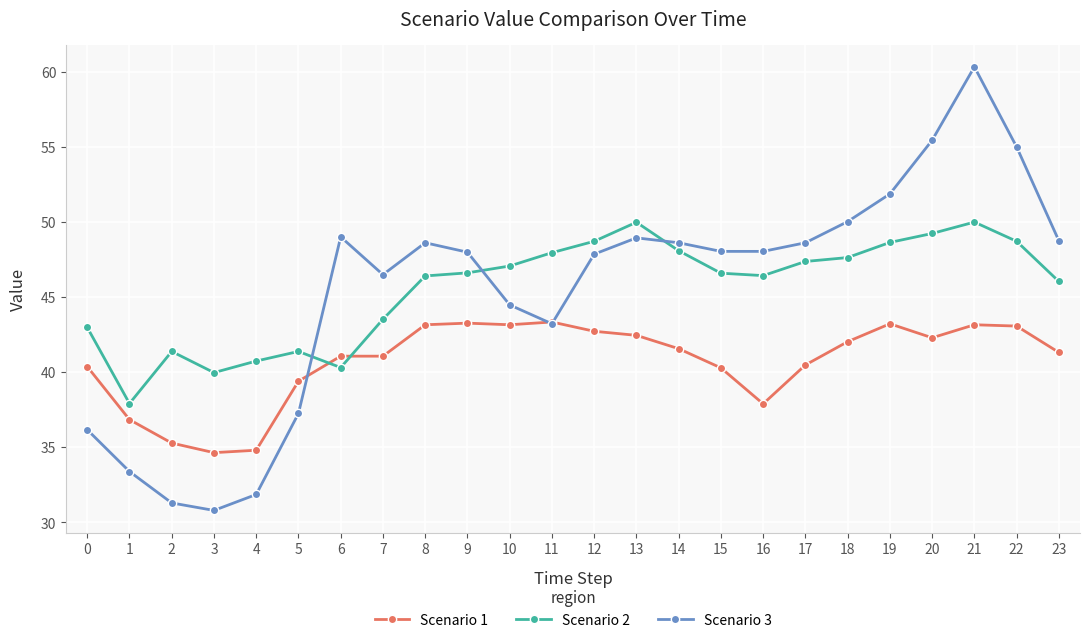

Rank the series at 2 from lowest to highest value.

Scenario 3, Scenario 1, Scenario 2